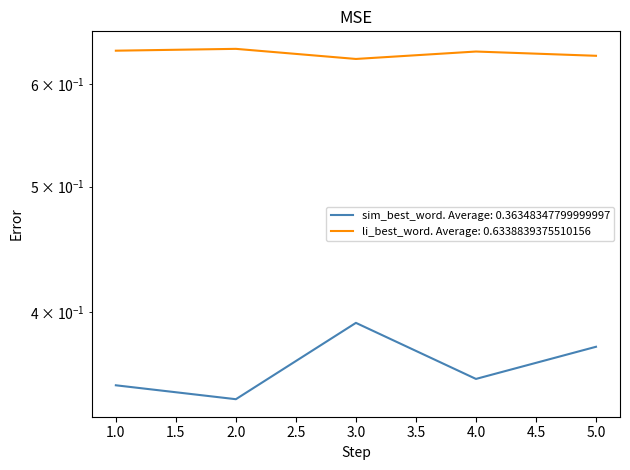

Reading right to left, what are all the values shown in this chart?

sim_best_word: 5=0.4	4=0.4	3=0.4	2=0.3	1=0.4
li_best_word: 5=0.6	4=0.6	3=0.6	2=0.6	1=0.6